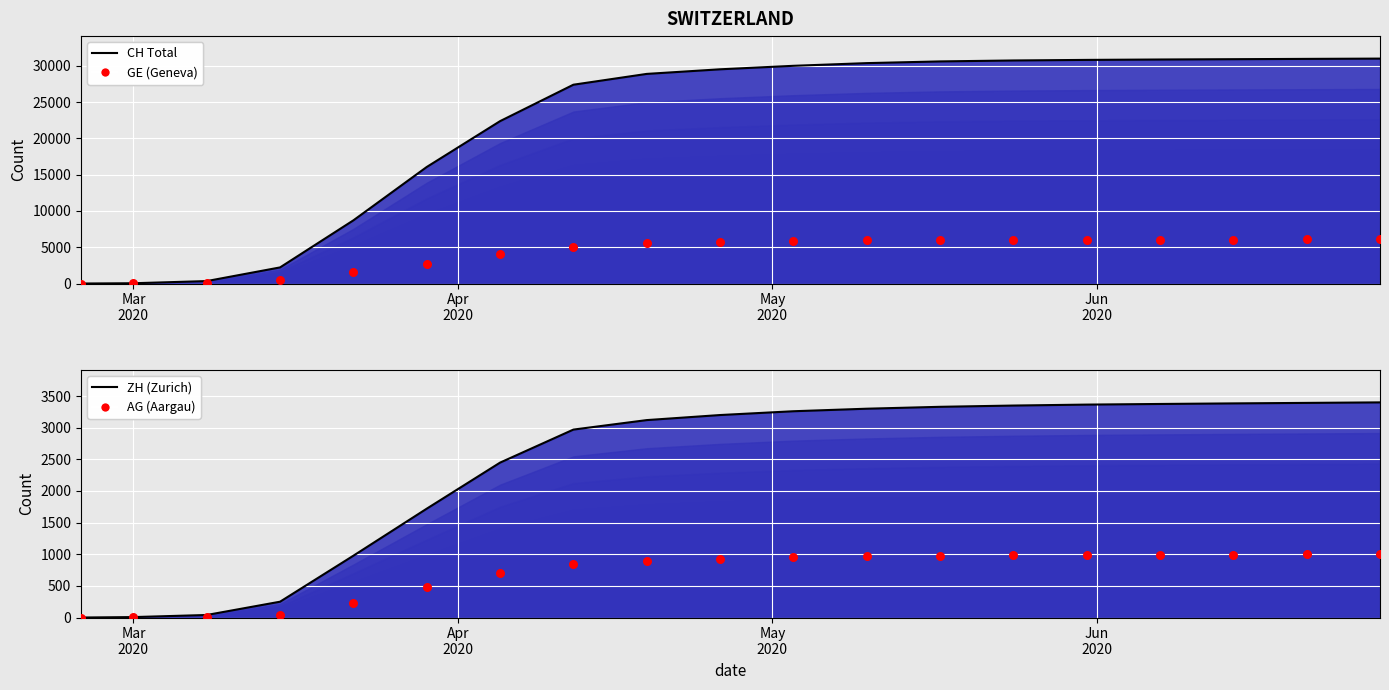

Which series reaches the minimum Y coordinate?

CH (Total Switzerland)